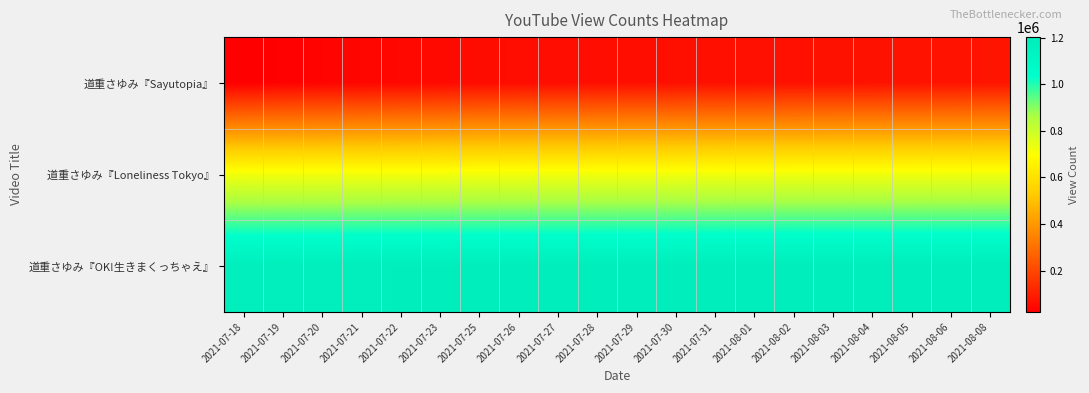

List the series in order of their peak value, lowest first.

道重さゆみ『Sayutopia』, 道重さゆみ『Loneliness Tokyo』, 道重さゆみ『OK!生きまくっちゃえ』